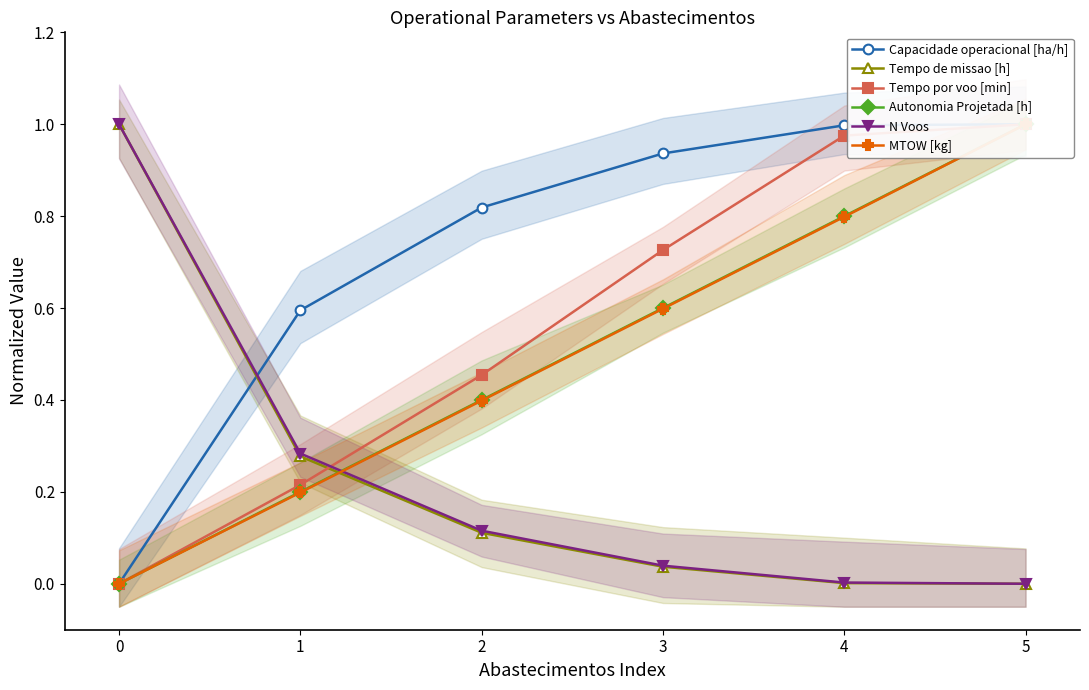

How many series are shown in this chart?

6